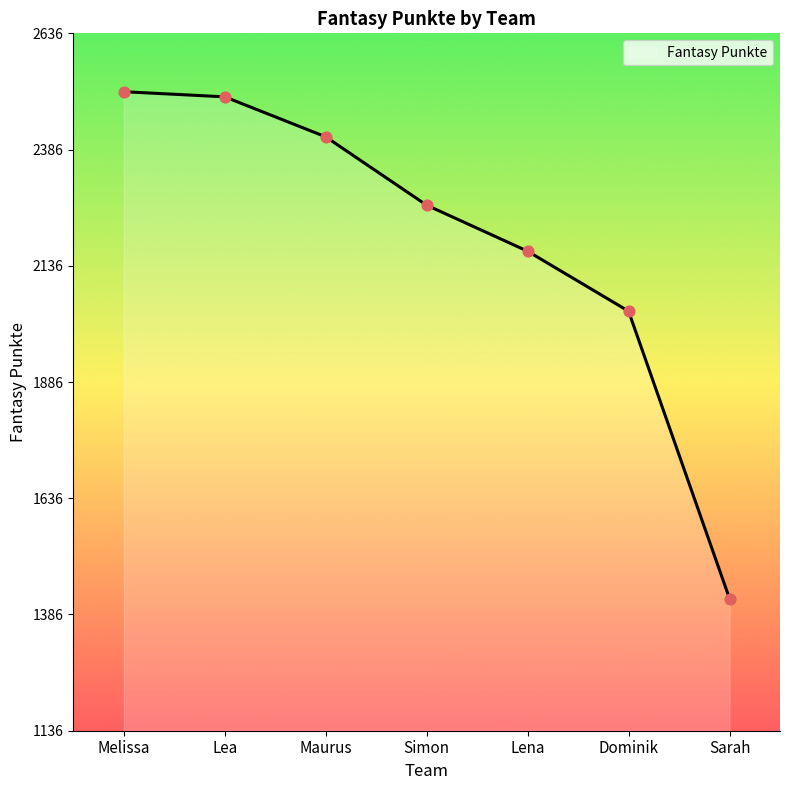

Approximately how many times larger is the value at Lena compared to Sarah?

1.5